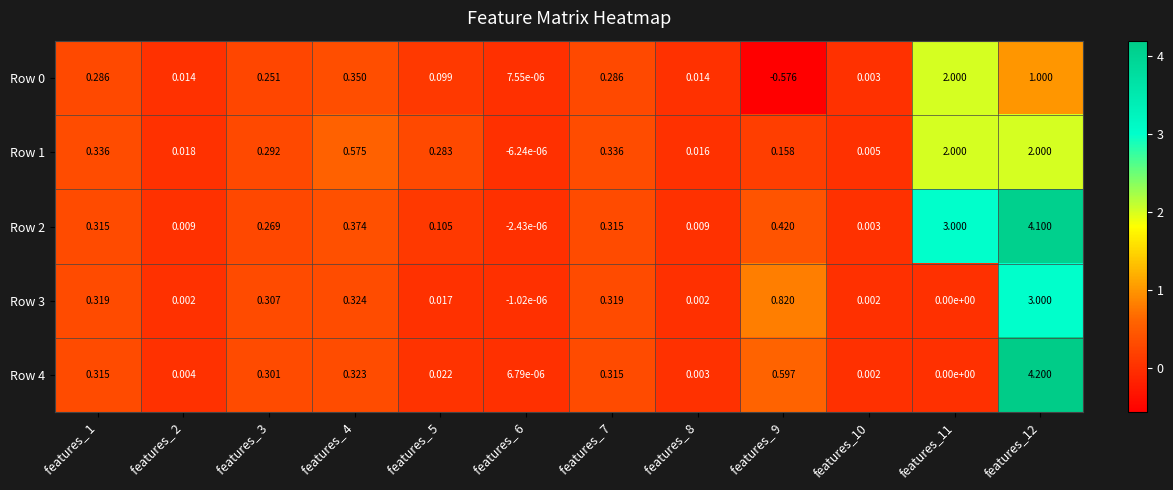

How many categories are shown in the chart?

12